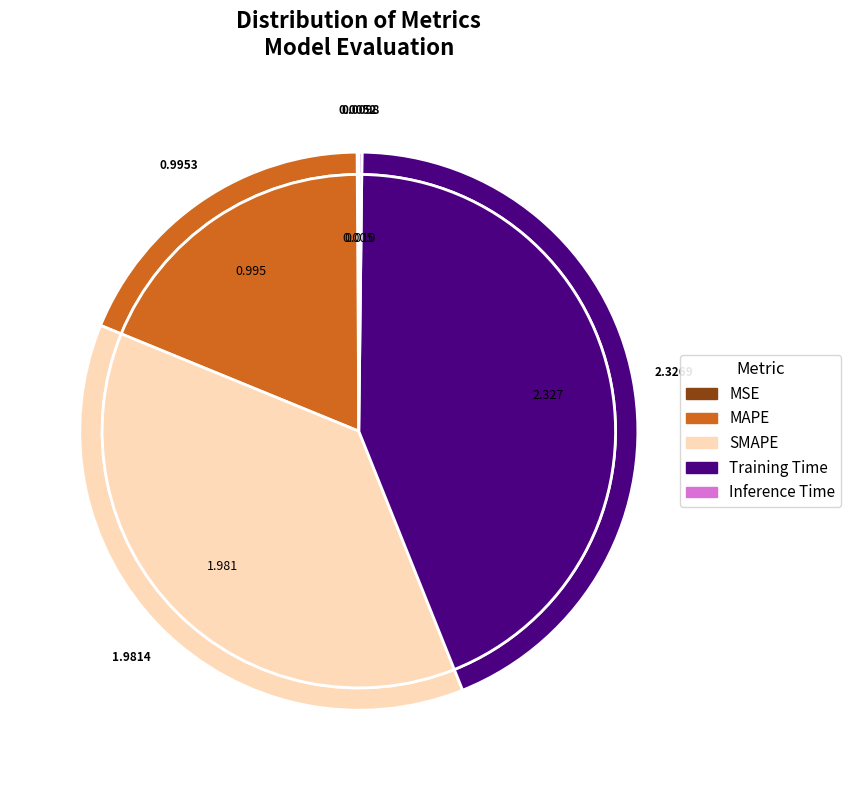

How many segments does this pie chart have?

5